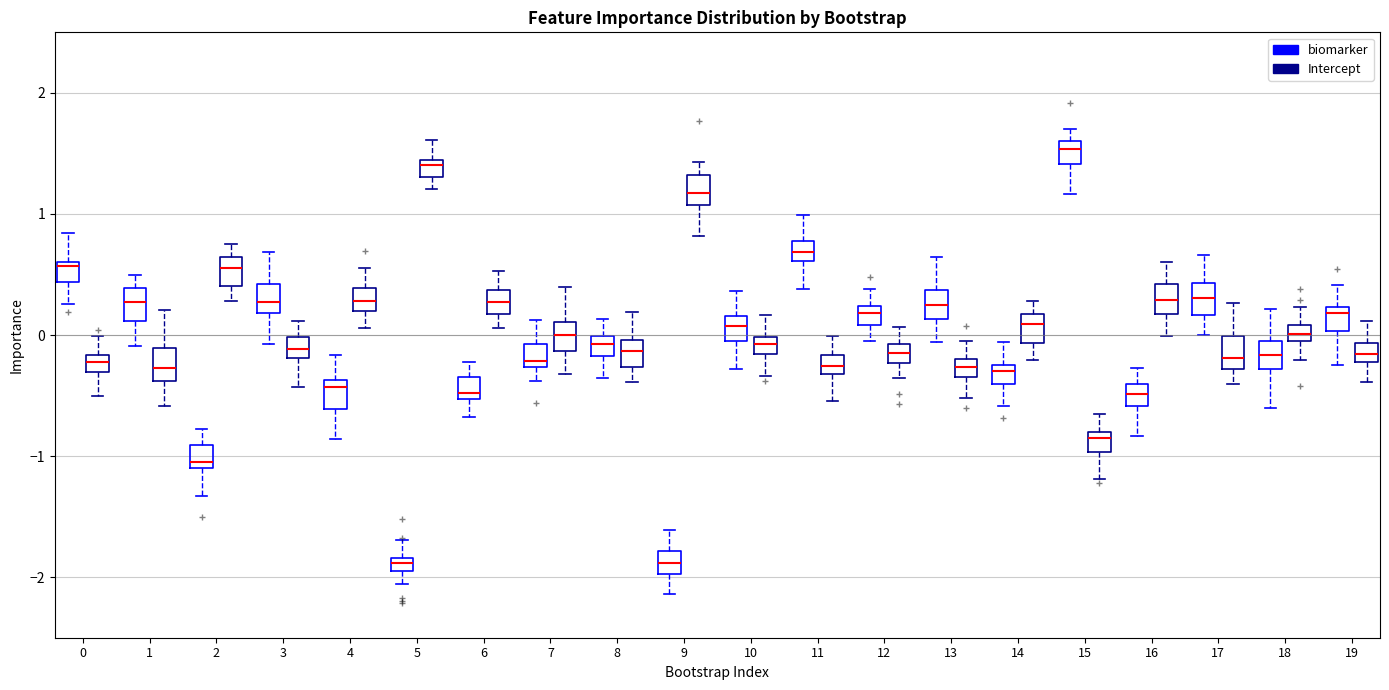

Which box has the highest median line?

15 (biomarker)